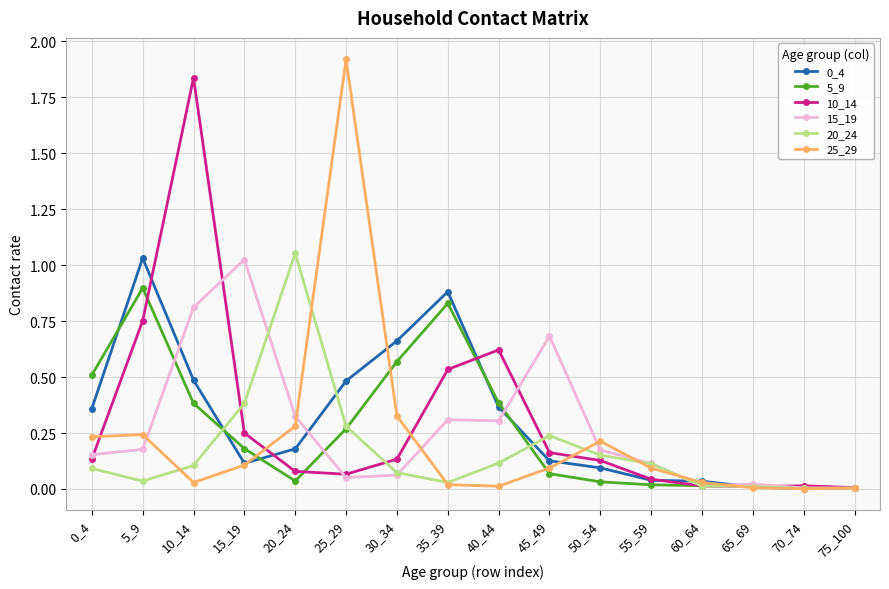

Between which two adjacent categories do 5_9 and 20_24 first intersect?

10_14 and 15_19